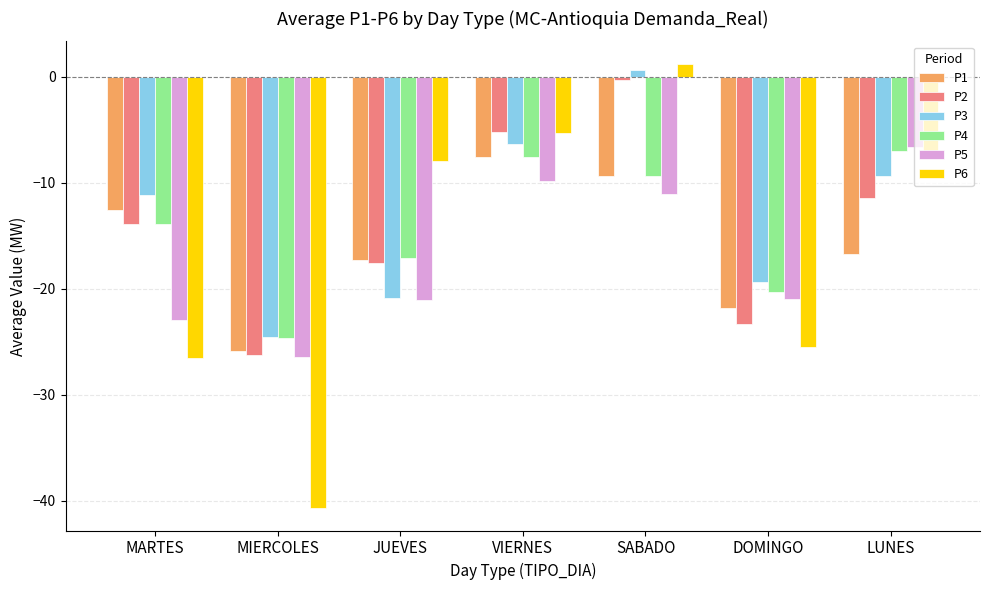

Which series has the largest total across all categories?

P3